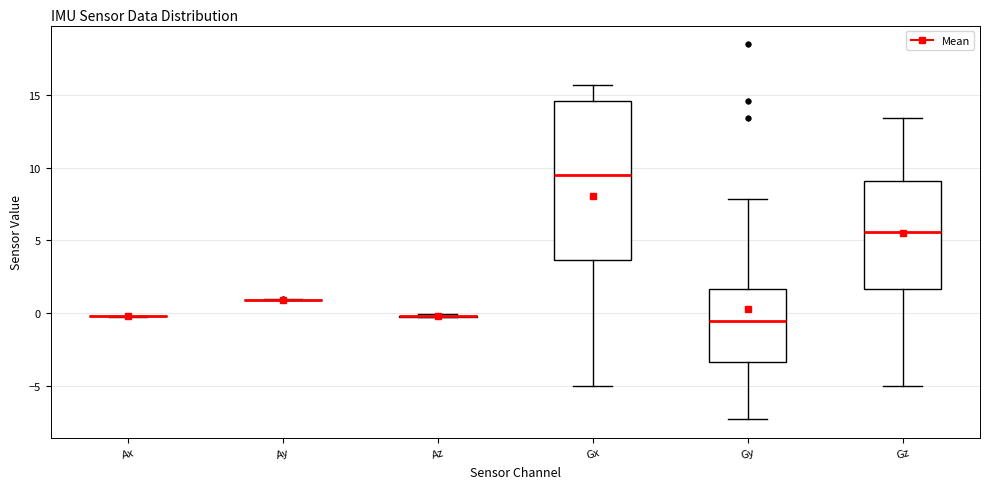

Comparing the boxes themselves (not the whiskers), which one is the tallest?

Gx